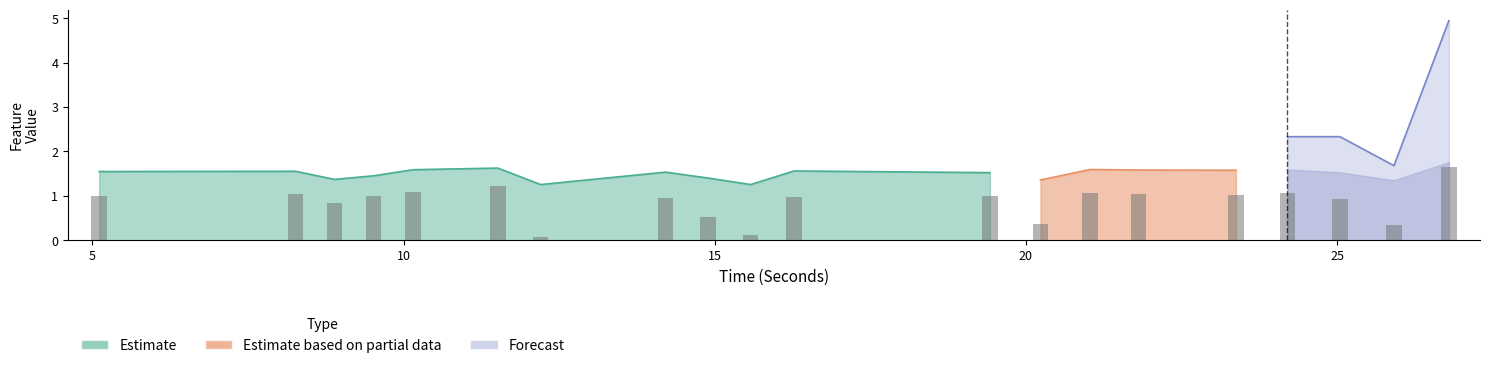

Are the bars grouped side by side (vs. stacked)?

Yes